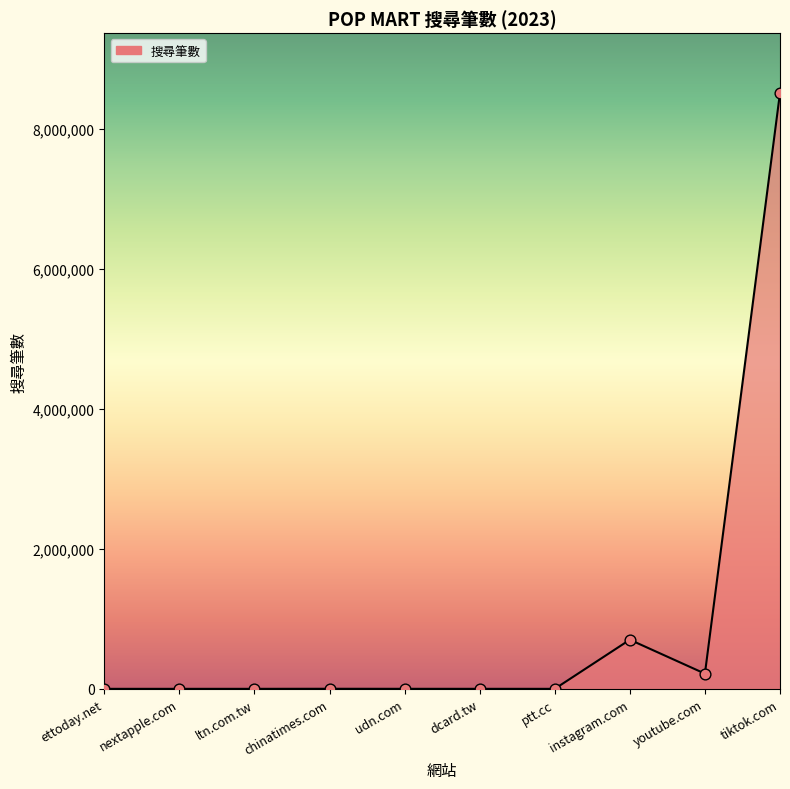

What is the change in value from ltn.com.tw to ptt.cc?

-39